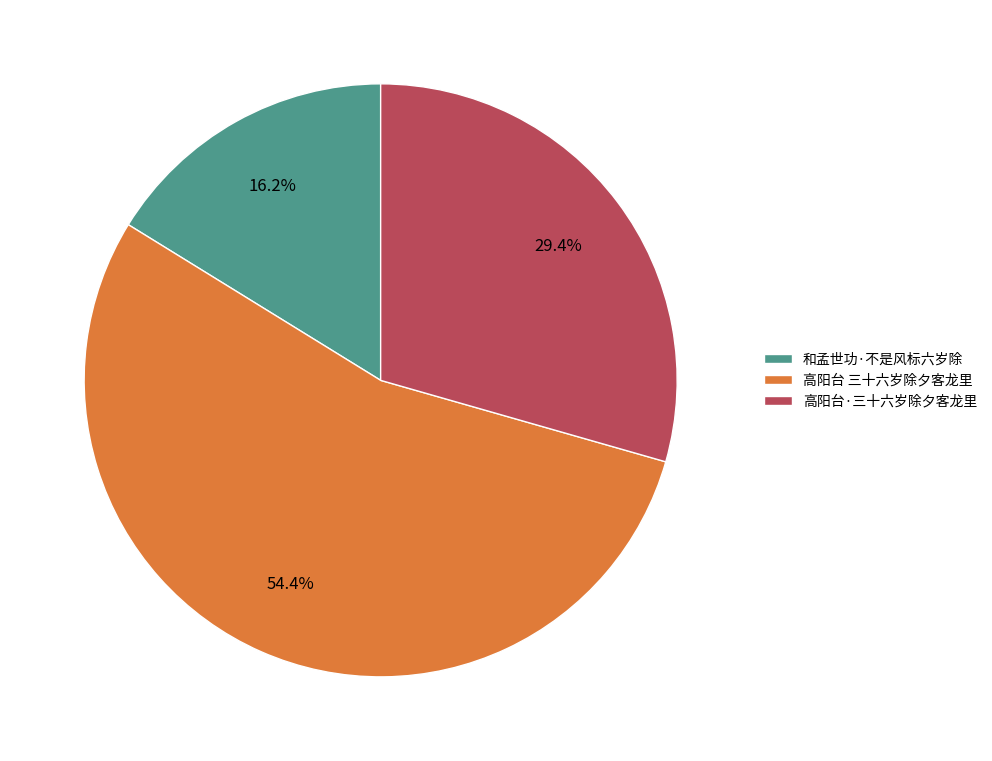

Rank the categories by value from lowest to highest.

和孟世功·不是风标六岁除, 高阳台·三十六岁除夕客龙里, 高阳台 三十六岁除夕客龙里